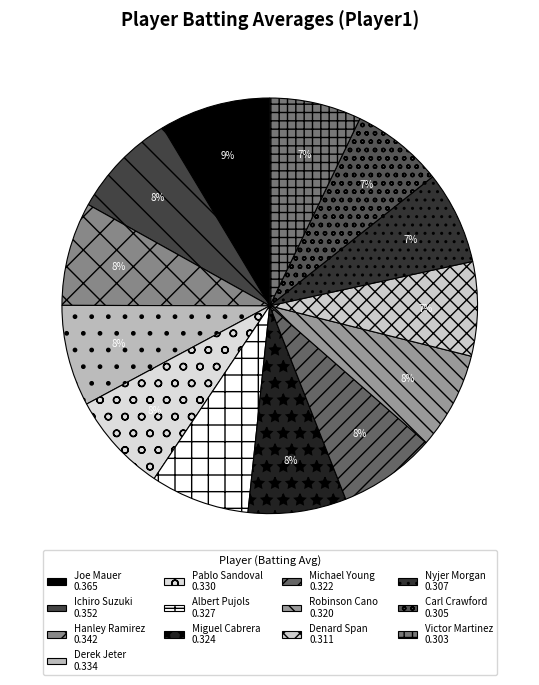

Which category has the biggest portion of the pie?

Joe Mauer